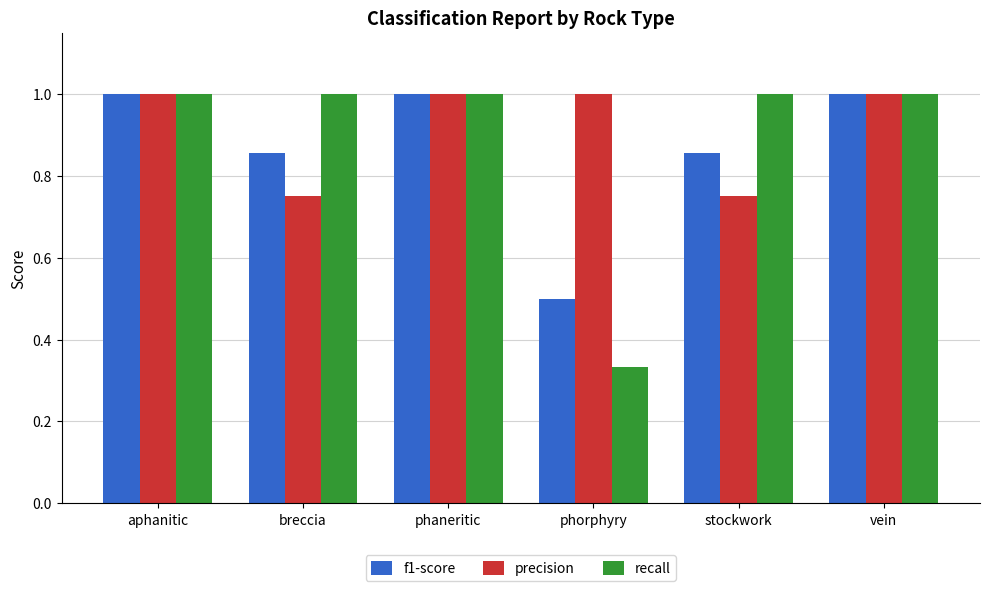

What is the sum of all precision values?

5.5